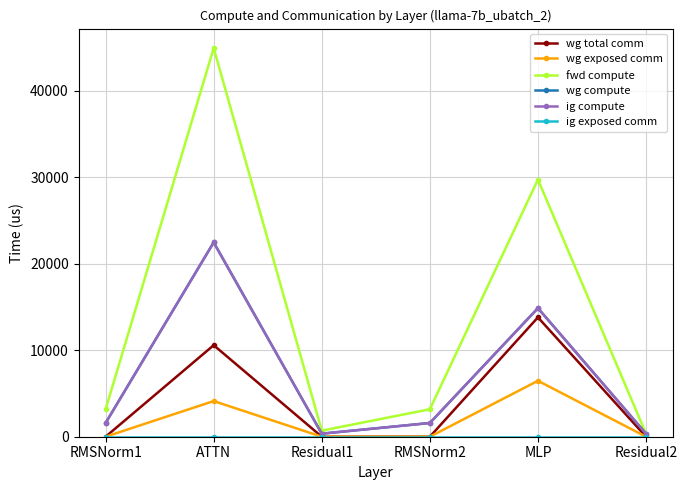

What is the label of the 5th point from the right?

ATTN